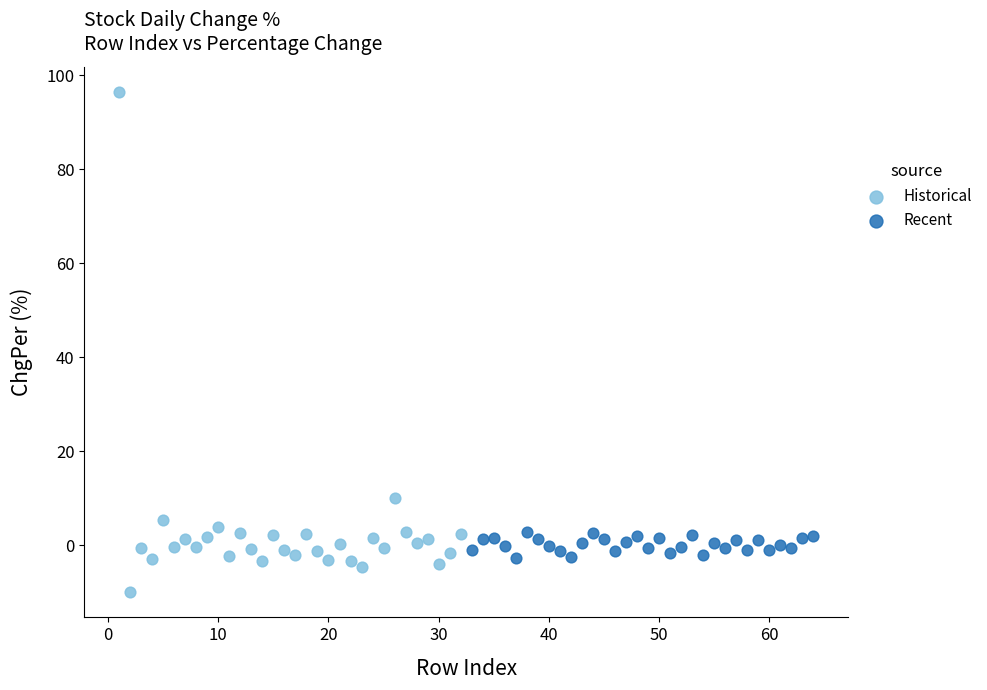

Which series reaches the maximum Y coordinate?

Historical